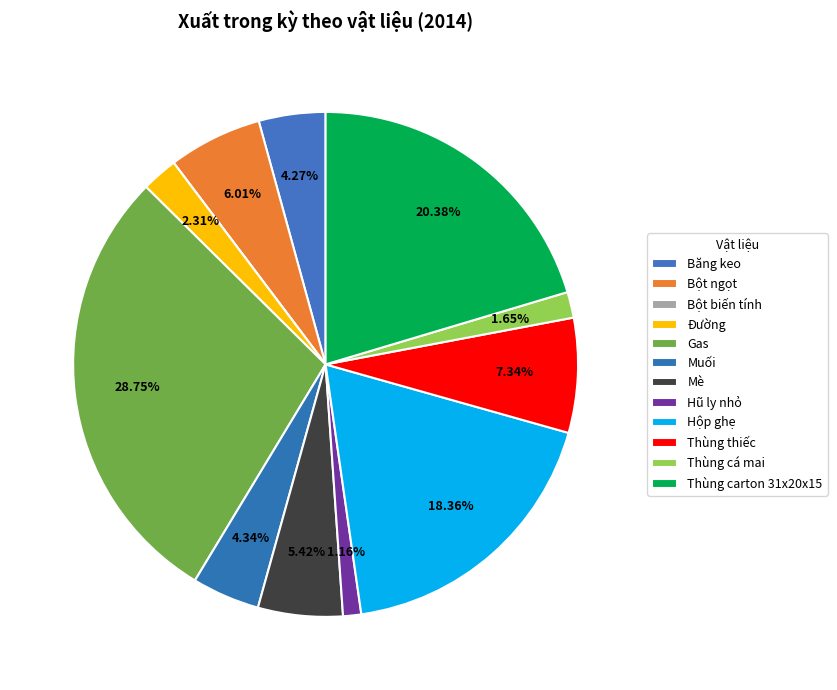

Approximately how many times larger is the value at Đường compared to Bột ngọt?

0.4